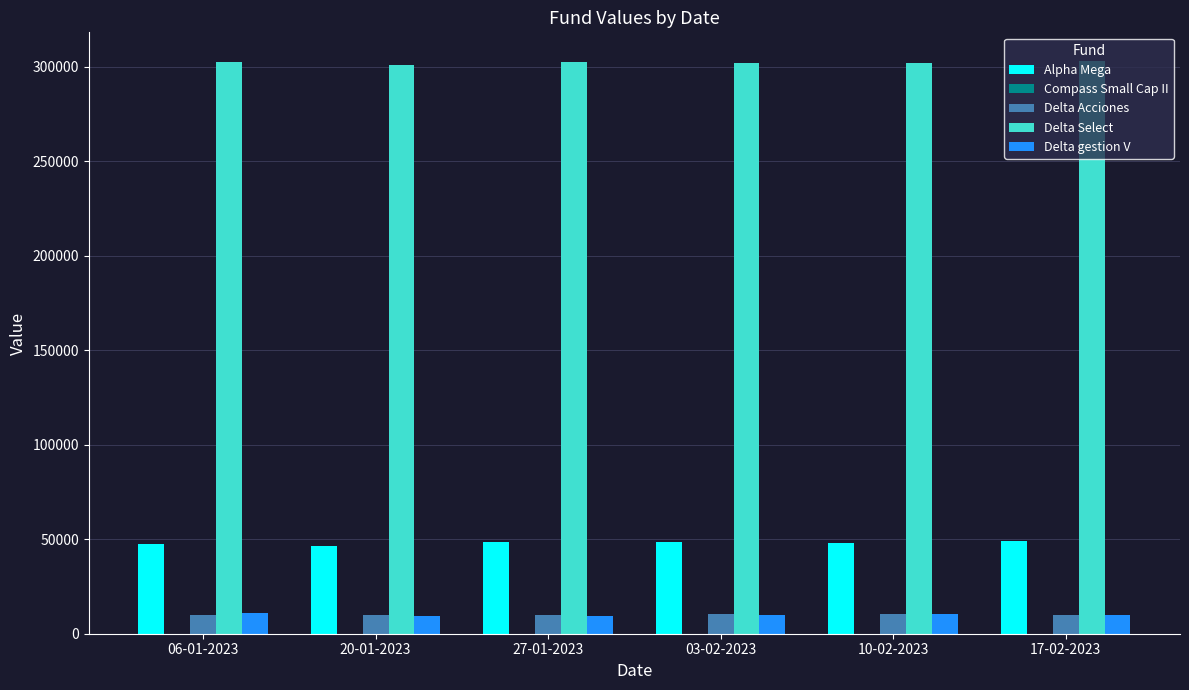

How many groups of bars are there?

6